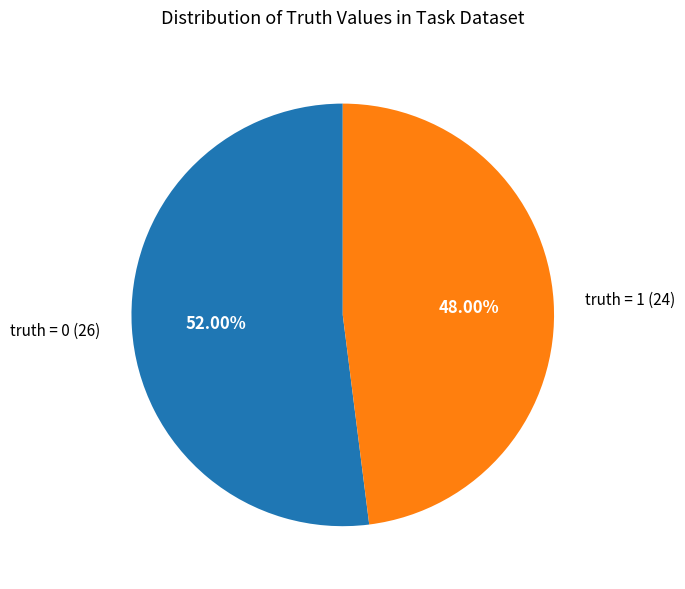

Is the sum of truth = 0 and truth = 1 greater than half?

Yes